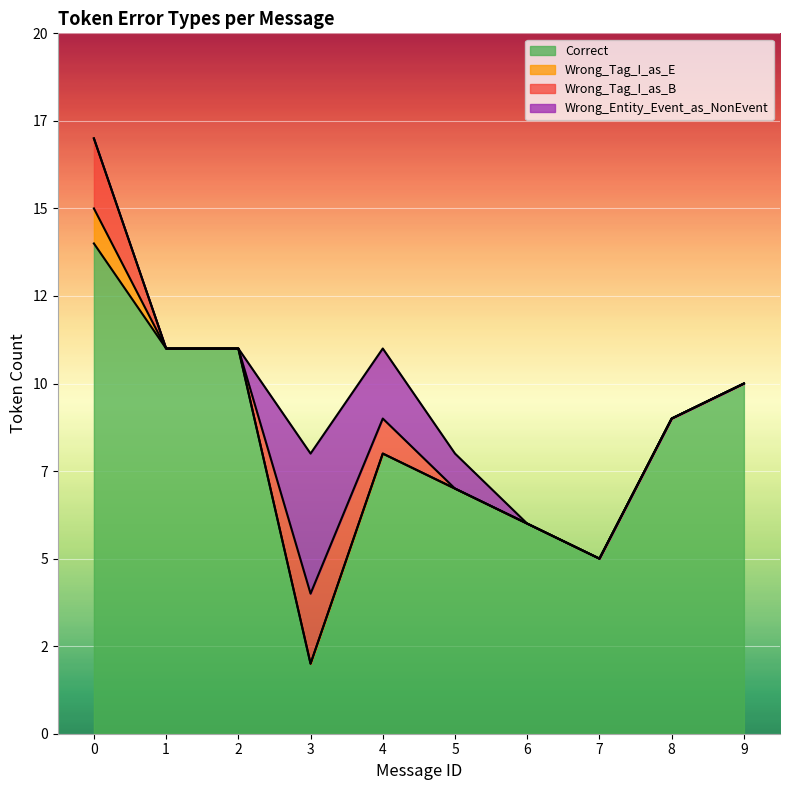

List the labels in order of Correct value, smallest first.

3, 7, 6, 5, 4, 8, 9, 1, 2, 0